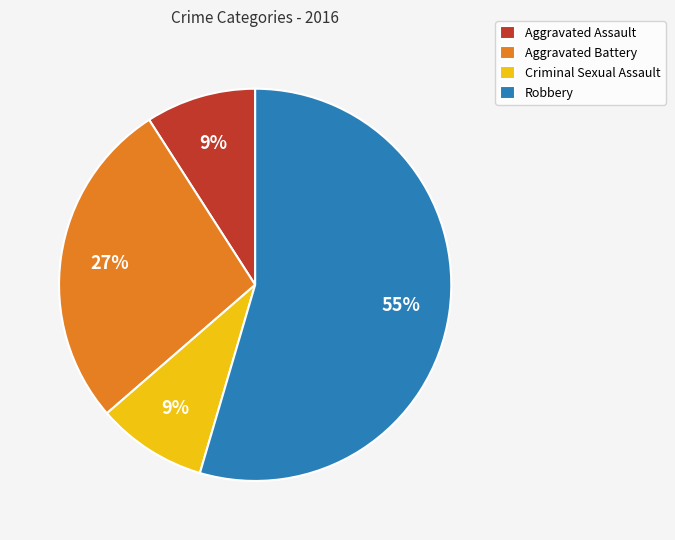

Which slice represents more than half of the pie?

Robbery